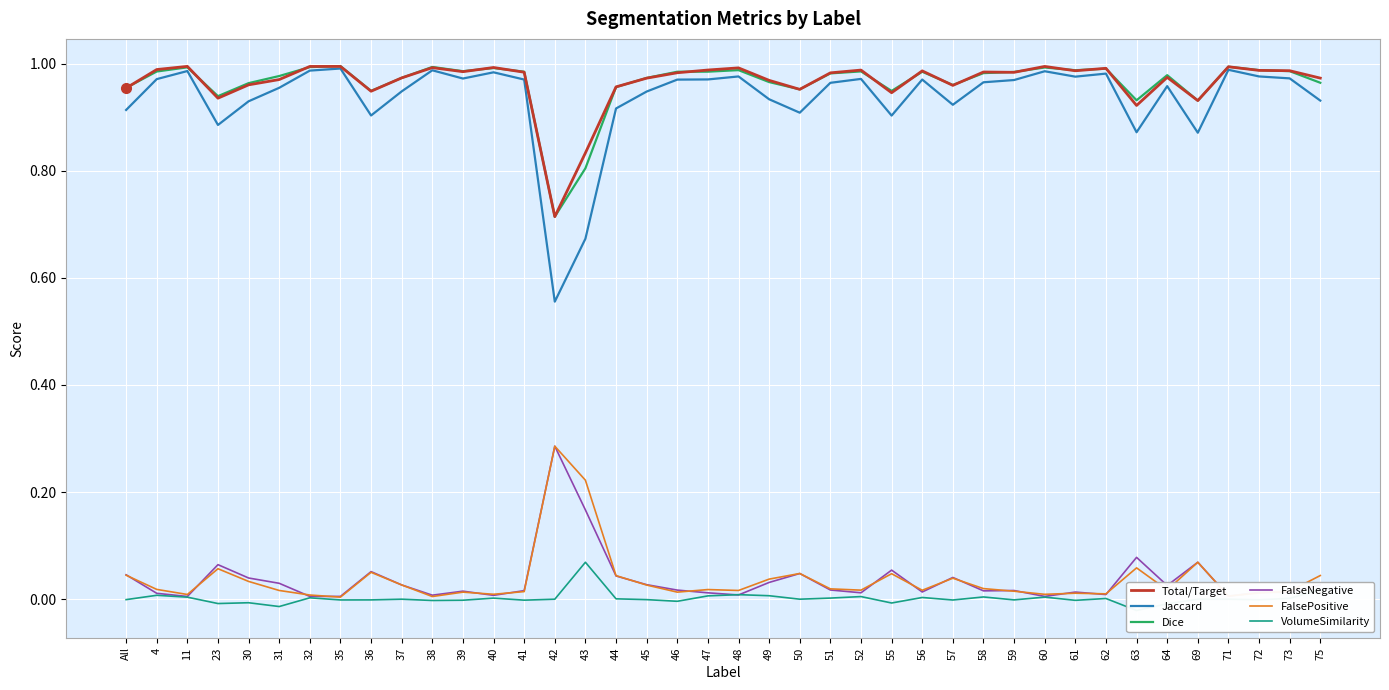

What is the difference between the highest and lowest values at 59?

1.0